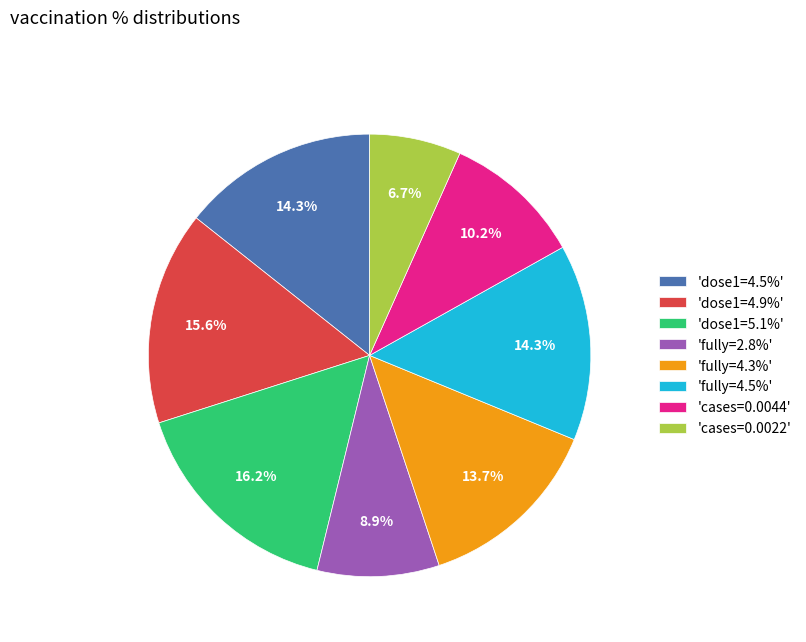

Which slice is the largest?

'dose1=5.1%'